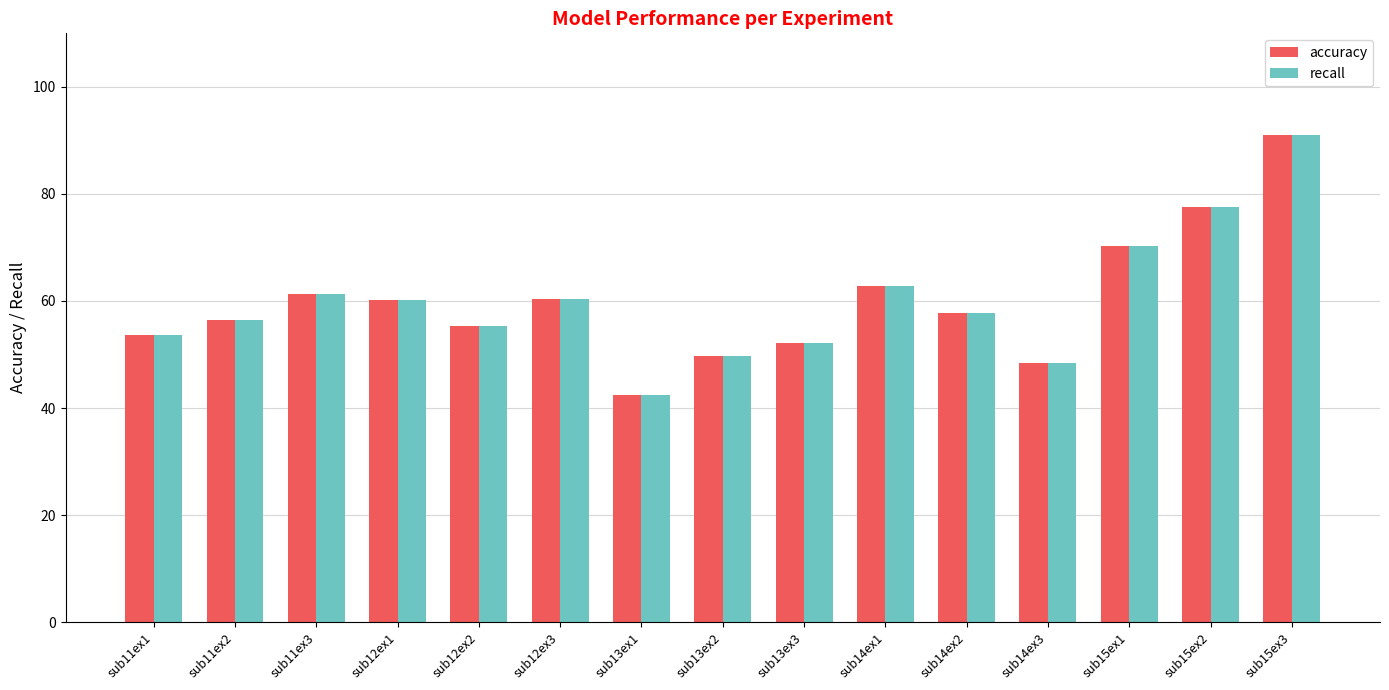

Which category has the highest value in the accuracy series?

sub15ex3